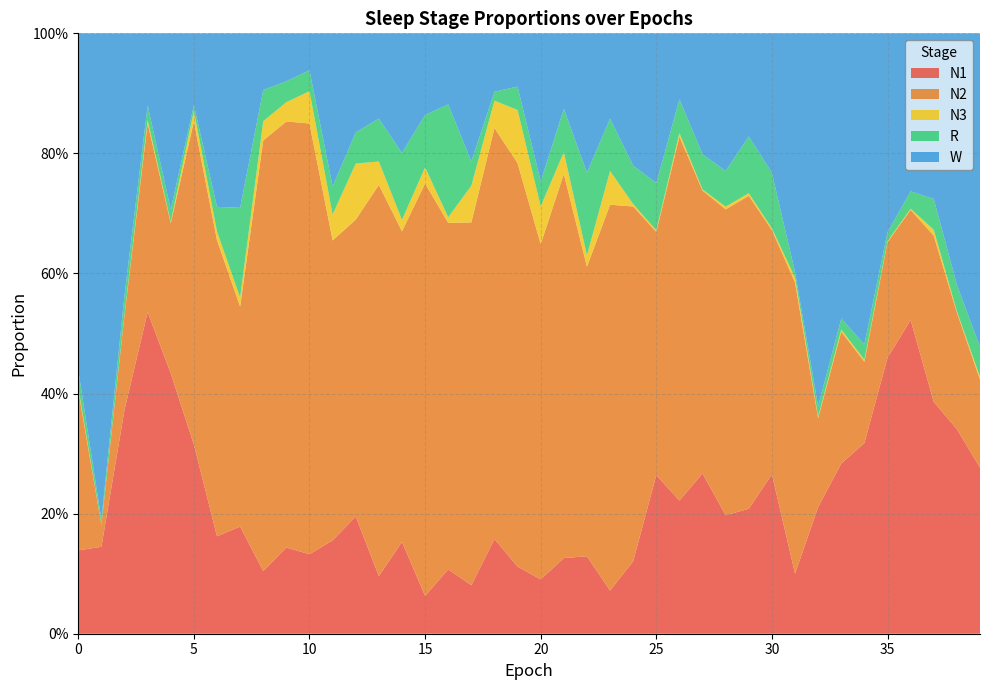

Reading left to right, what are all the values shown in this chart?

N1: 0.1	0.1	0.4	0.5	0.4	0.3	0.2	0.2	0.1	0.1	0.1	0.2	0.2	0.1	0.2	0.1	0.1	0.1	0.2	0.1	0.1	0.1	0.1	0.1	0.1	0.3	0.2	0.3	0.2	0.2	0.3	0.1	0.2	0.3	0.3	0.5	0.5	0.4	0.3	0.3
N2: 0.3	0.0	0.2	0.3	0.3	0.5	0.5	0.4	0.7	0.7	0.7	0.5	0.5	0.7	0.5	0.7	0.6	0.6	0.7	0.7	0.6	0.6	0.5	0.6	0.6	0.4	0.6	0.5	0.5	0.5	0.4	0.5	0.1	0.2	0.1	0.2	0.2	0.3	0.2	0.1
N3: 0.0	0.0	0.0	0.0	0.0	0.0	0.0	0.0	0.0	0.0	0.1	0.0	0.1	0.0	0.0	0.0	0.0	0.1	0.0	0.1	0.1	0.0	0.0	0.1	0.0	0.0	0.0	0.0	0.0	0.0	0.0	0.0	0.0	0.0	0.0	0.0	0.0	0.0	0.0	0.0
R: 0.0	0.0	0.0	0.0	0.0	0.0	0.0	0.1	0.1	0.0	0.0	0.0	0.1	0.1	0.1	0.1	0.2	0.0	0.0	0.0	0.0	0.1	0.1	0.1	0.1	0.1	0.1	0.1	0.1	0.1	0.1	0.0	0.0	0.0	0.0	0.0	0.0	0.1	0.0	0.0
W: 0.6	0.8	0.4	0.1	0.3	0.1	0.3	0.3	0.1	0.1	0.1	0.3	0.2	0.1	0.2	0.1	0.1	0.2	0.1	0.1	0.2	0.1	0.2	0.1	0.2	0.2	0.1	0.2	0.2	0.2	0.2	0.4	0.6	0.5	0.5	0.3	0.3	0.3	0.4	0.5